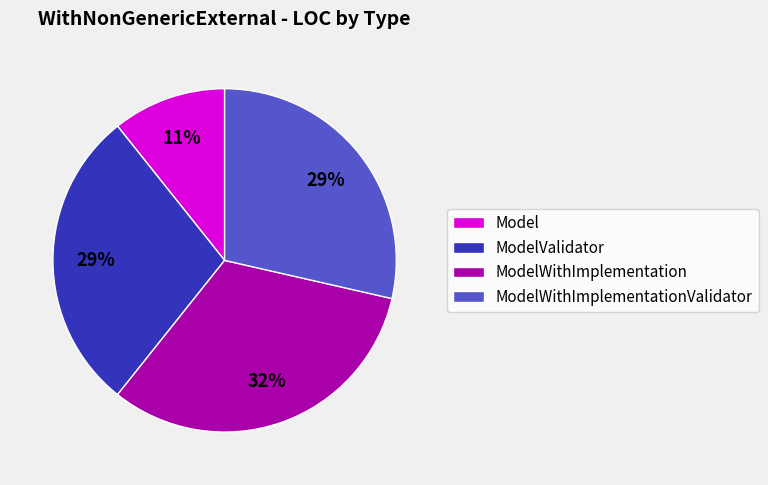

Which has a higher value, ModelWithImplementation or Model?

ModelWithImplementation